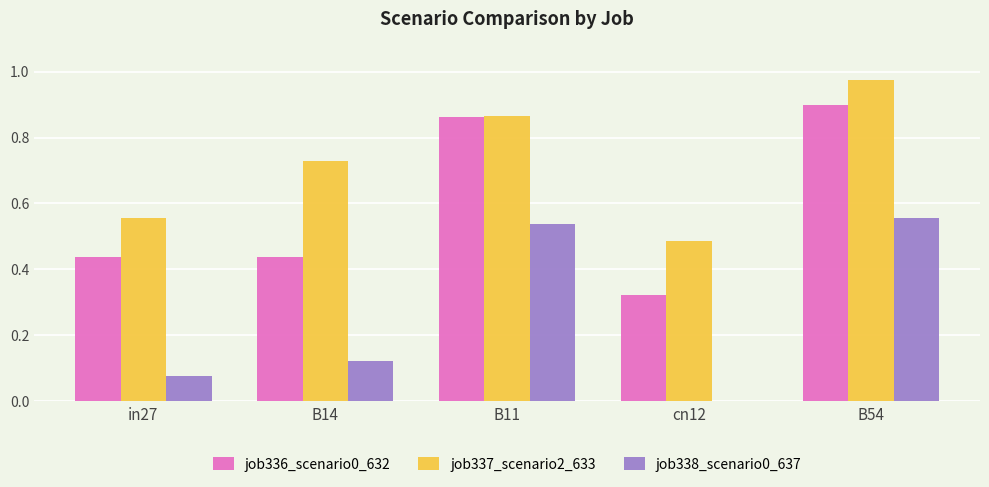

The value of job337_scenario2_633 at in27 is 0.8. True or false?

False